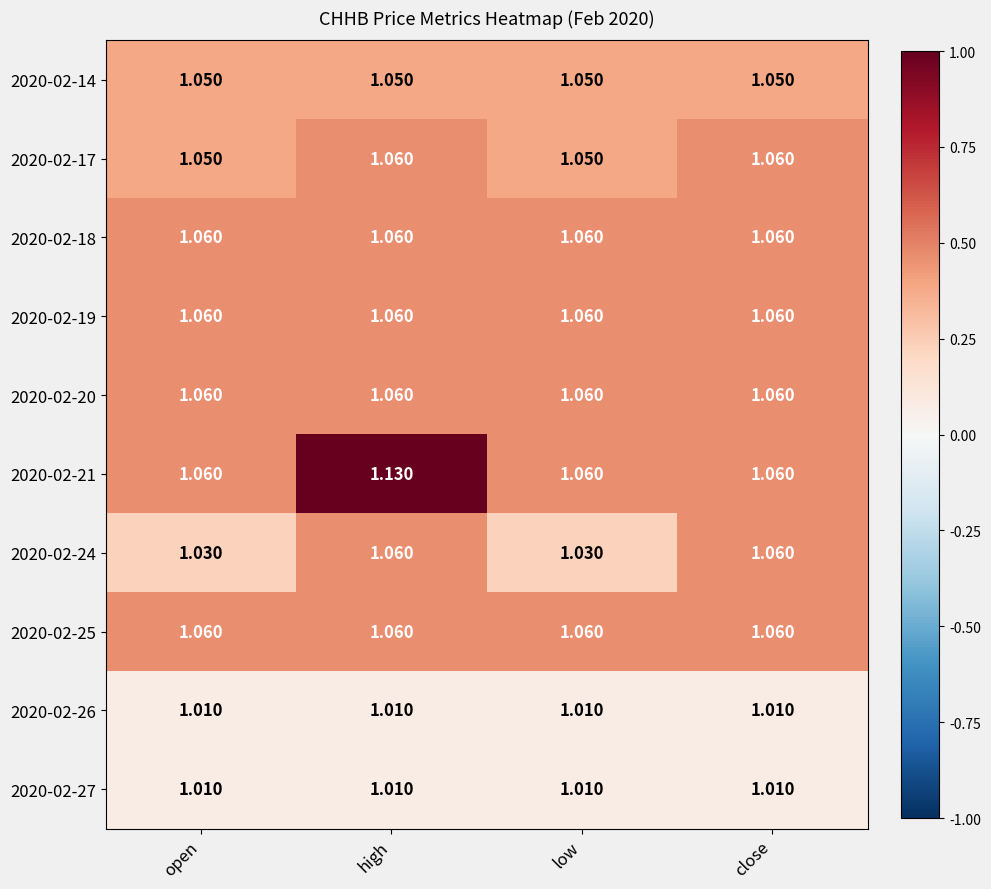

At which category does the chart reach its peak across all series?

high